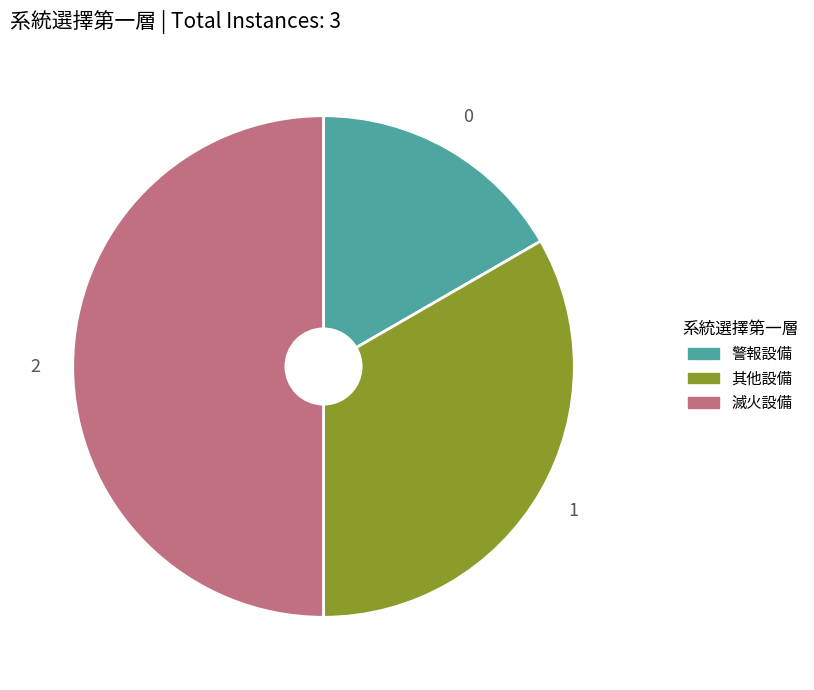

Is it true that 其他設備 is 28% of the pie?

False